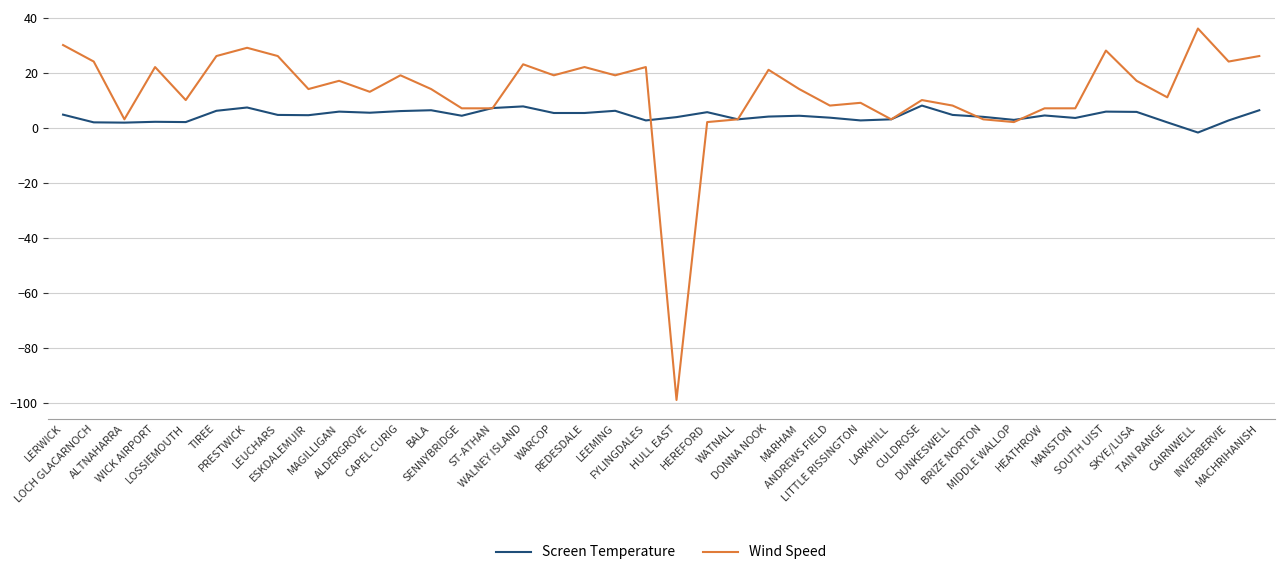

Which series has the largest range (max minus min)?

Wind Speed